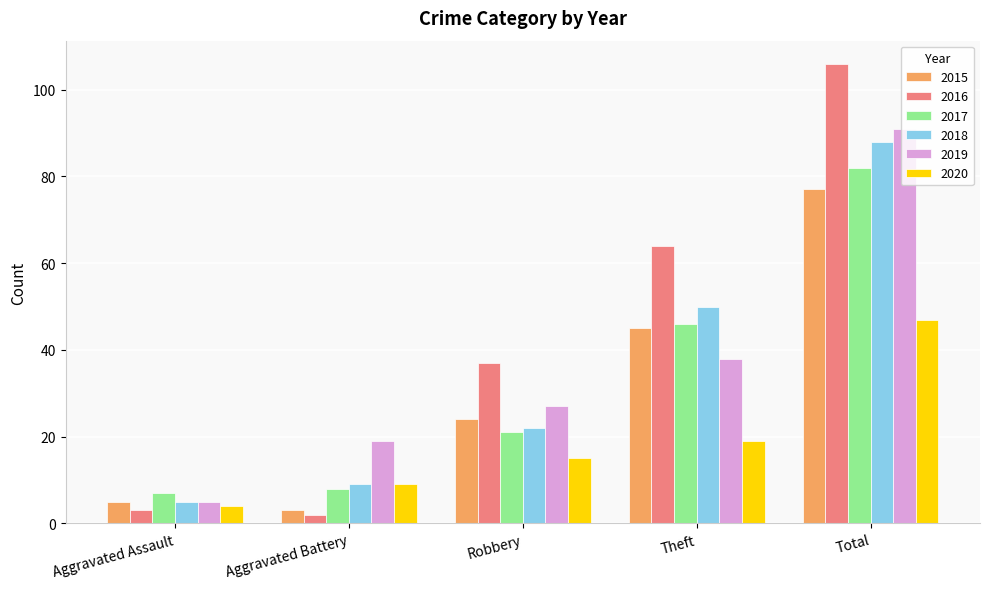

List the labels in order of 2019 value, largest first.

Total, Theft, Robbery, Aggravated Battery, Aggravated Assault